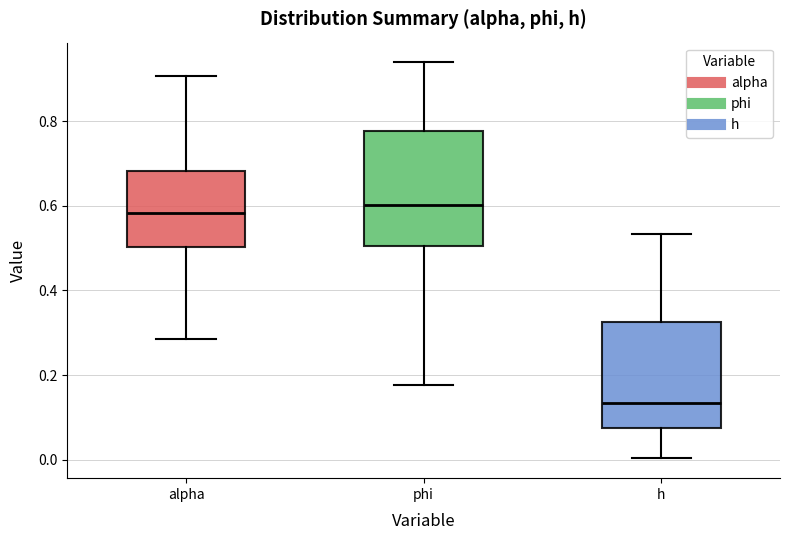

Reading left to right, read every box against the y-axis: the position of its median line, the range the box covers, and the ends of its whiskers. The values are not printed on the chart, so give them approximately, as read against the axis.

alpha: median 0.58, box 0.50 to 0.68, whiskers 0.28 to 0.90
phi: median 0.60, box 0.50 to 0.78, whiskers 0.18 to 0.94
h: median 0.14, box 0.08 to 0.32, whiskers 0.00 to 0.54